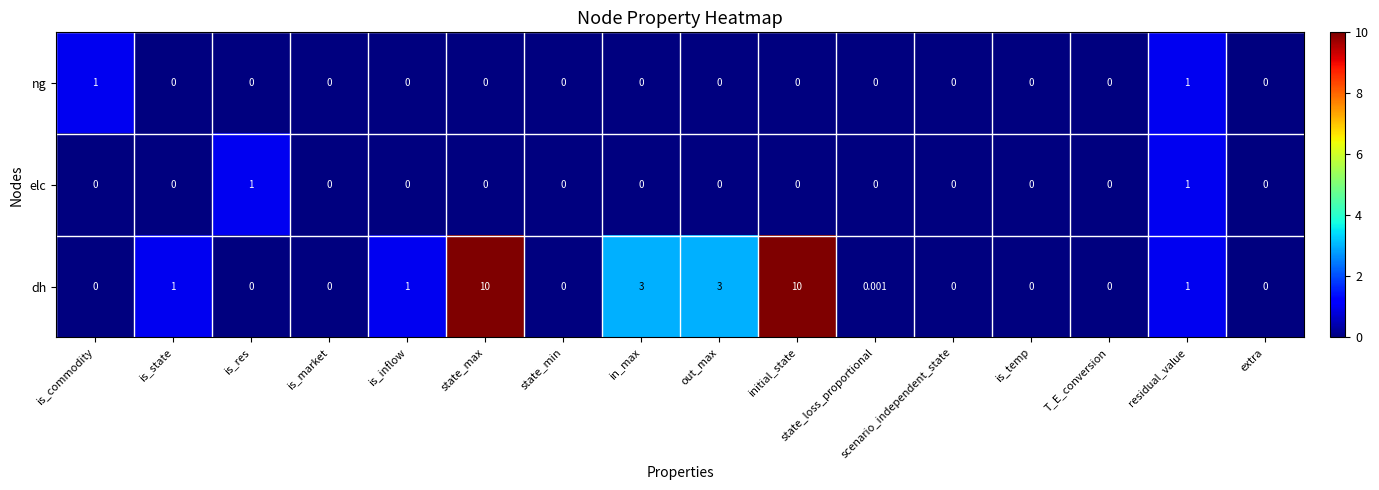

Which series has the widest spread of values?

dh